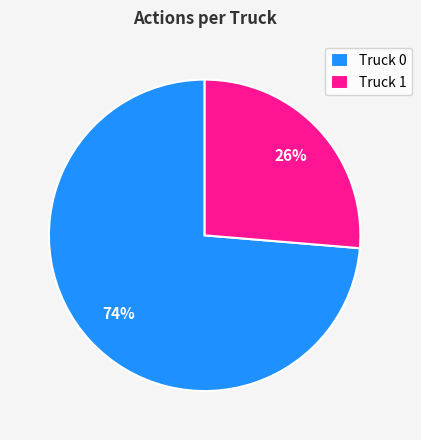

Does any single category account for the majority?

Yes